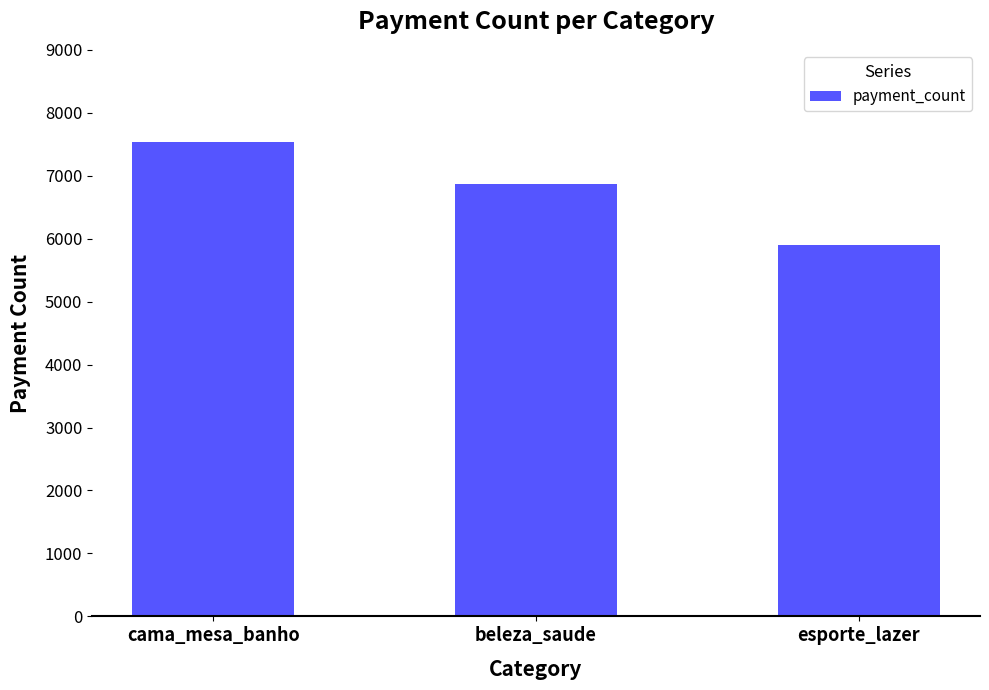

Reading right to left, extract all data points from this chart.

5904	6874	7540